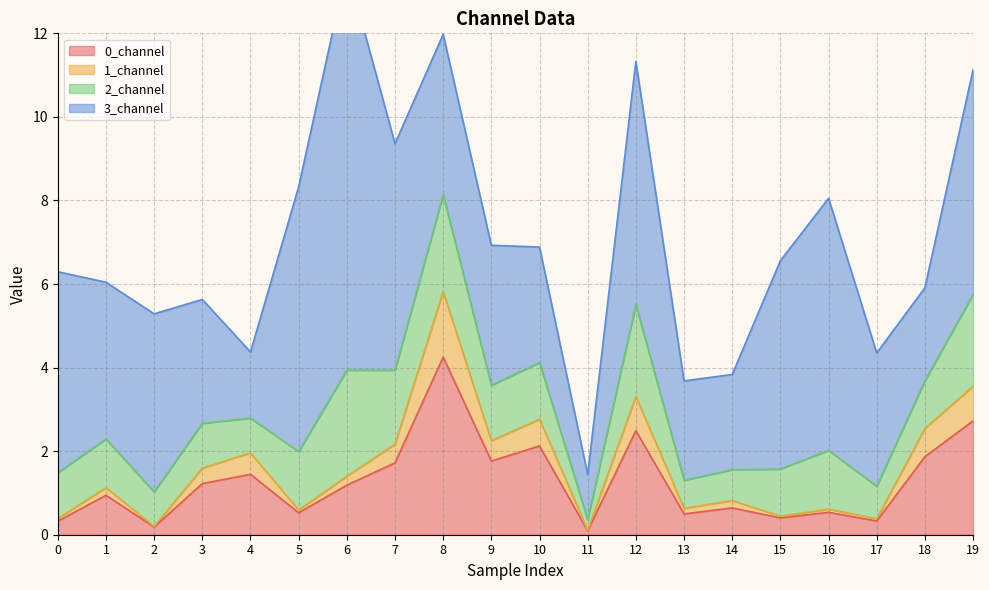

True or false: 0_channel and 1_channel intersect in this chart.

False